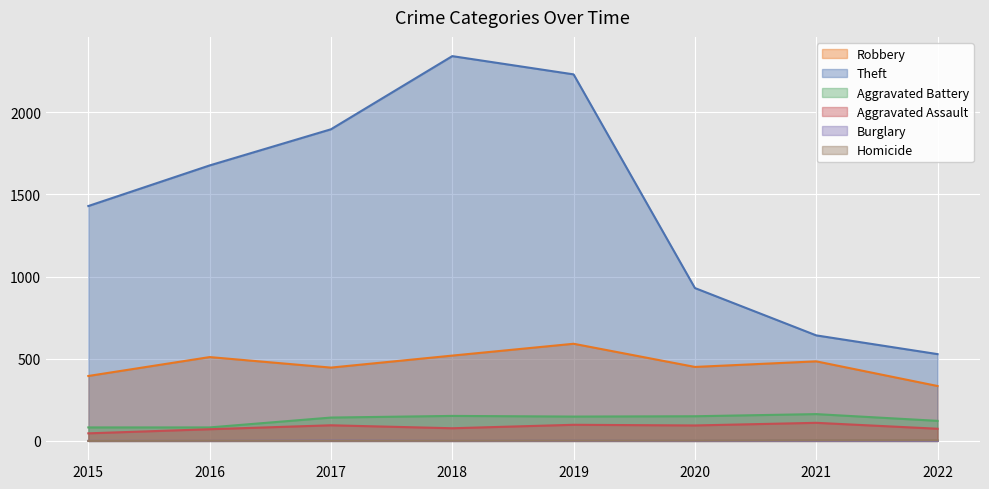

How many values in the Aggravated Assault series are below 94?

4